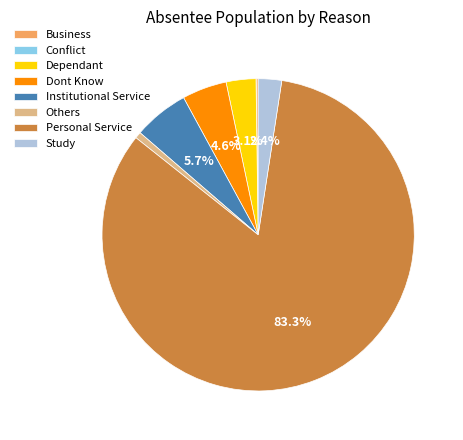

How much of the chart is everything except Dont Know?

95.4%